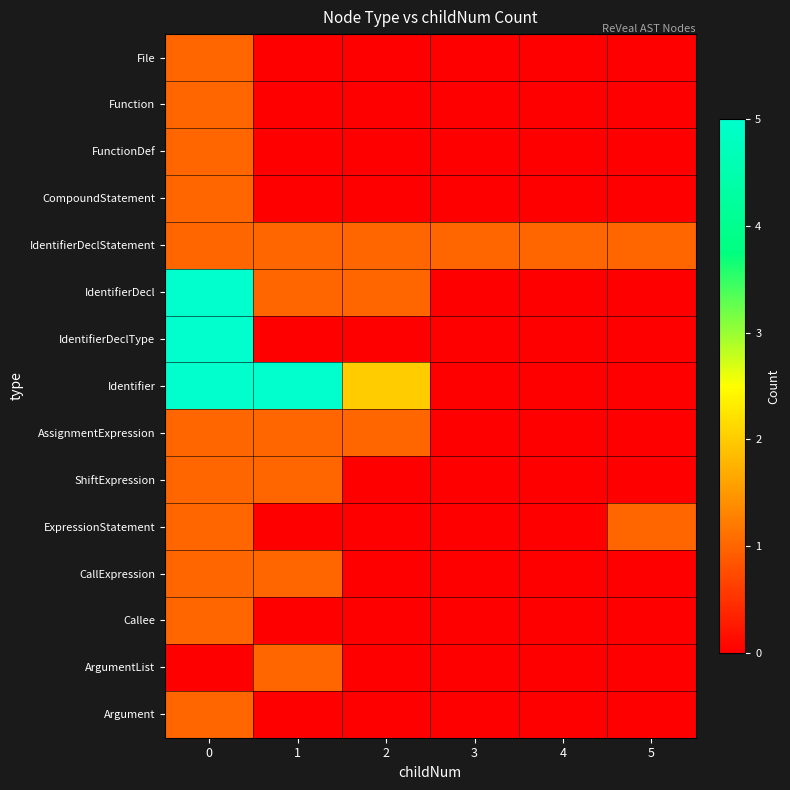

How many series are shown in this chart?

15